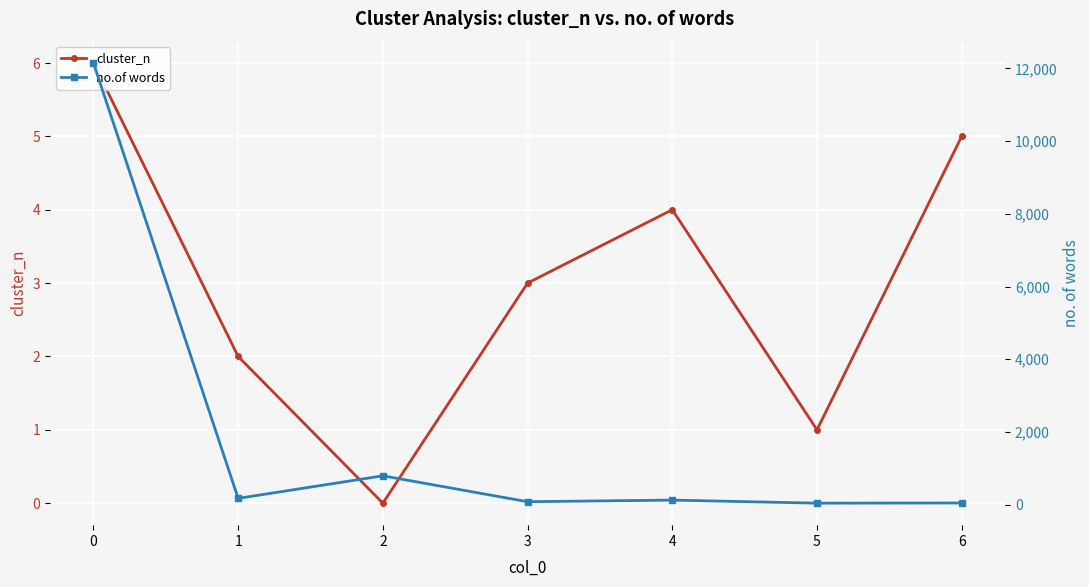

How many interior local valleys does the cluster_n series have?

2